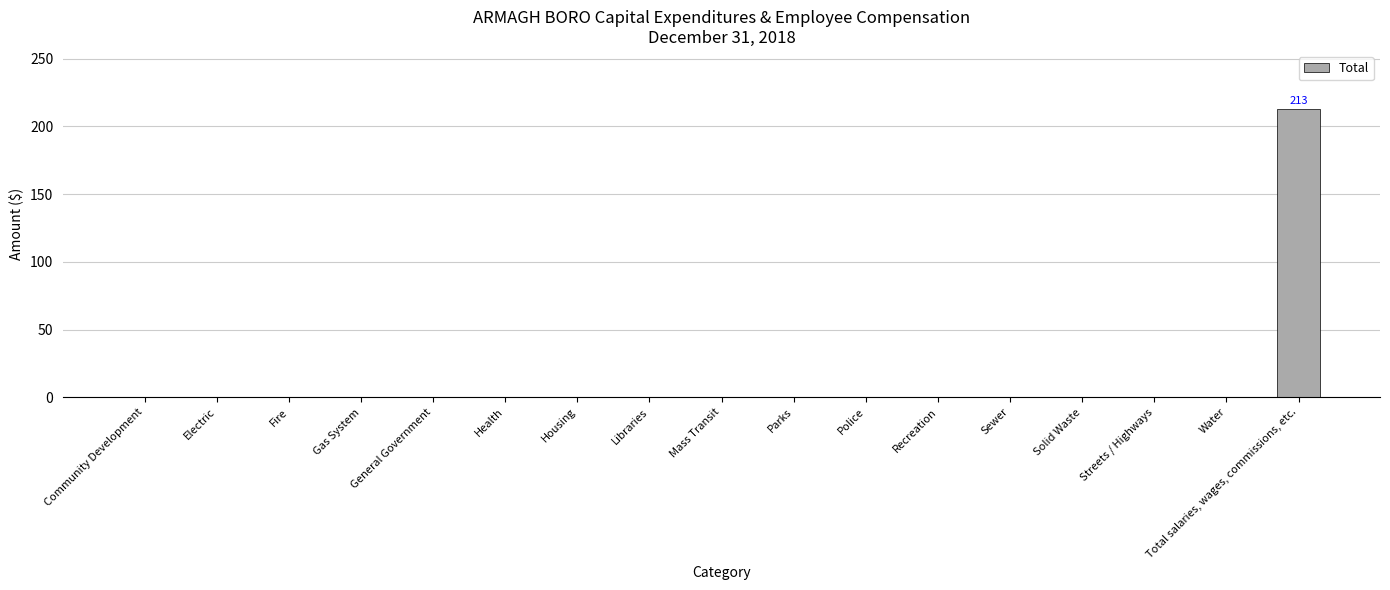

True or false: the data shows 125 at Recreation.

False